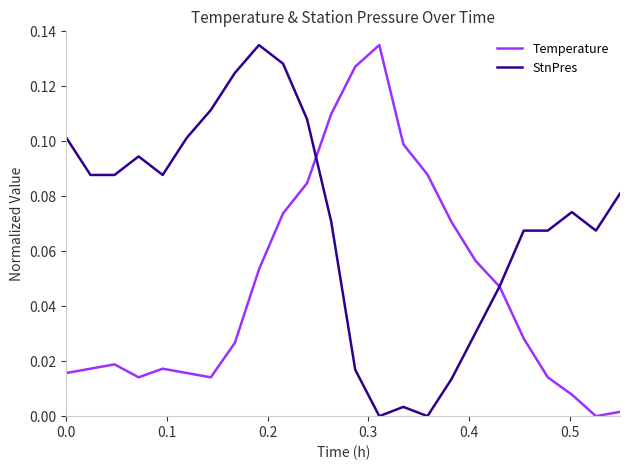

Rank the series by their average value, from highest to lowest.

StnPres, Temperature